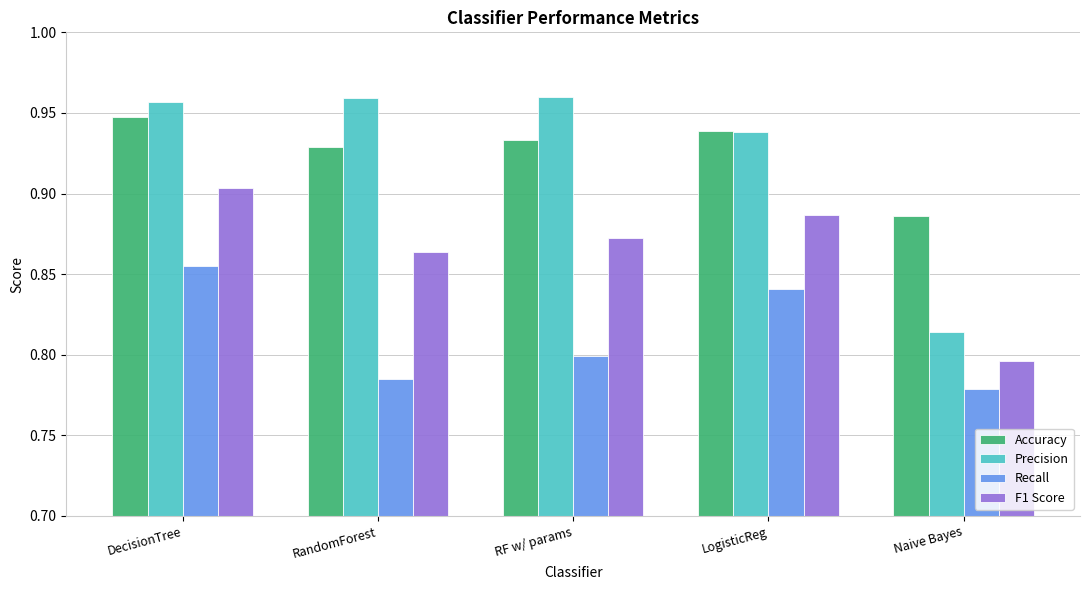

Is the value of Accuracy at RandomForest greater than the value of Recall at LogisticReg?

Yes